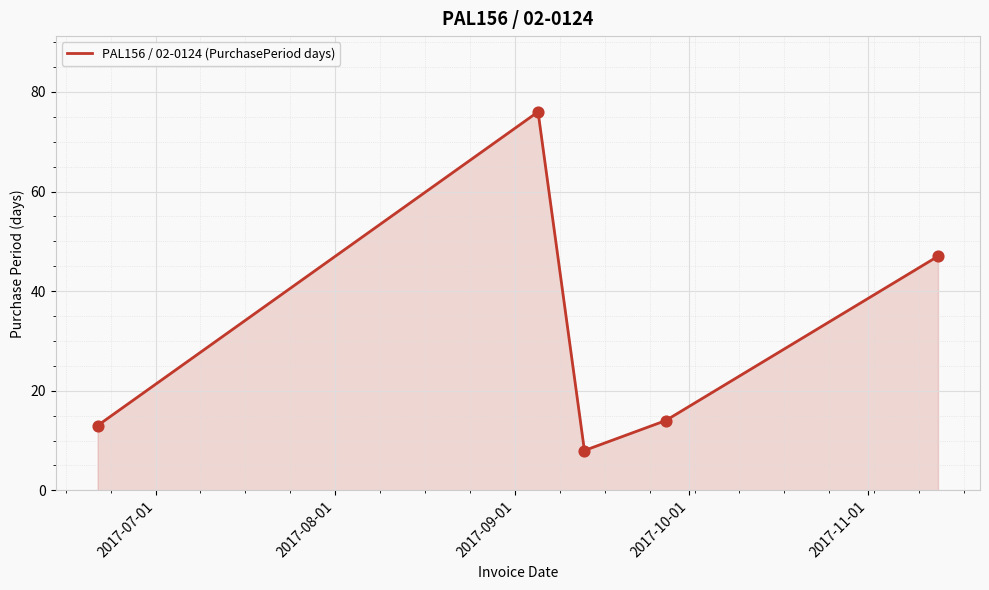

What is the difference between the second highest and minimum values?

39